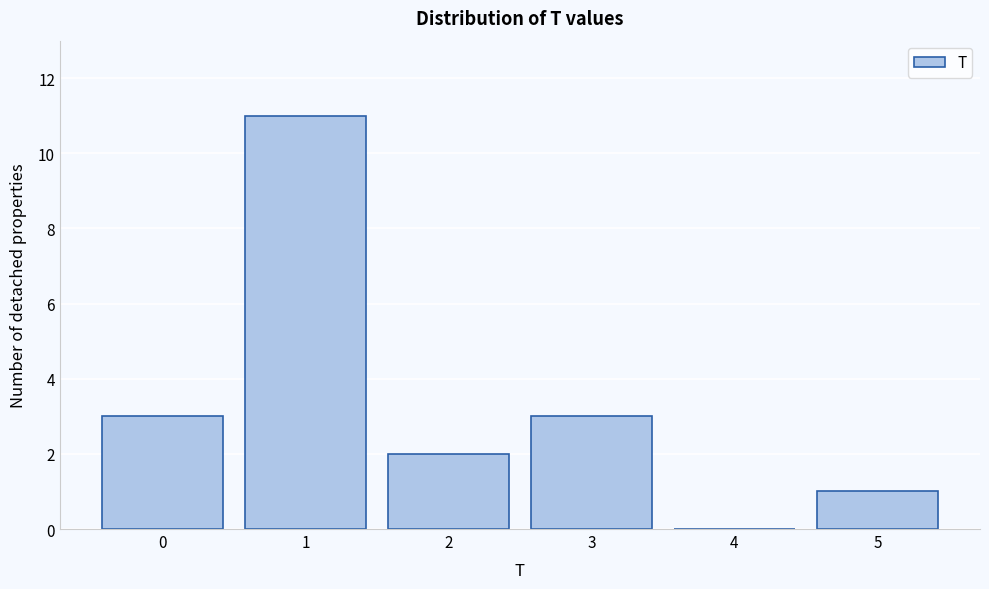

Over which range of the x-axis is the bar tallest?

0.5 to 1.5